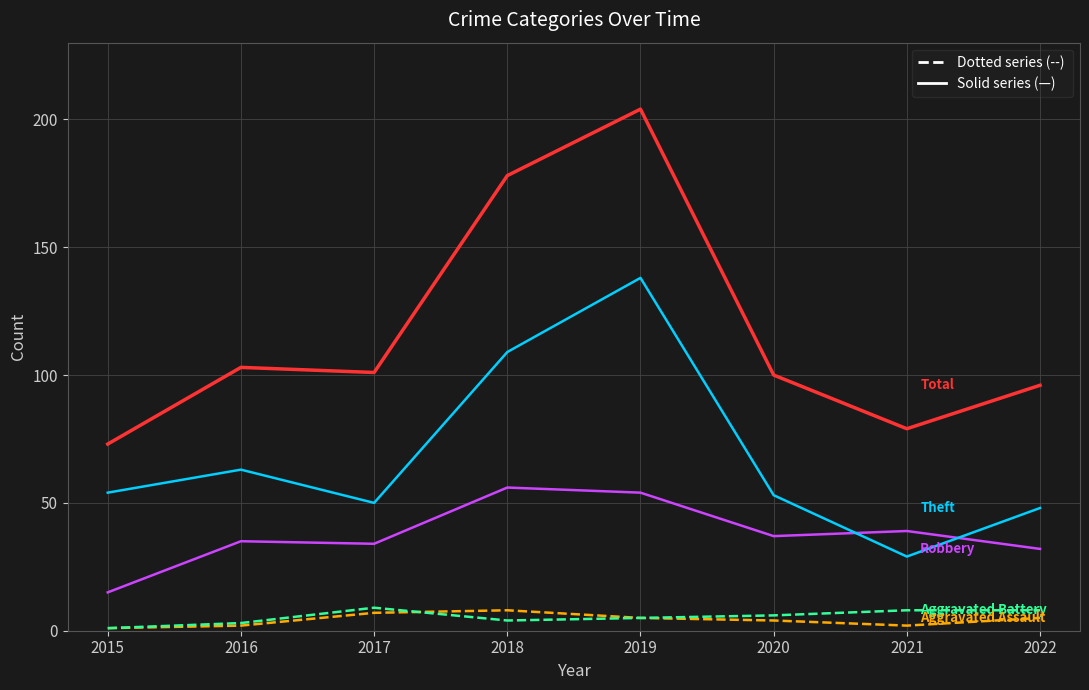

Reading right to left, what are all the values shown in this chart?

Aggravated Assault: 2022=5	2021=2	2020=4	2019=5	2018=8	2017=7	2016=2	2015=1
Aggravated Battery: 2022=8	2021=8	2020=6	2019=5	2018=4	2017=9	2016=3	2015=1
Robbery: 2022=32	2021=39	2020=37	2019=54	2018=56	2017=34	2016=35	2015=15
Theft: 2022=48	2021=29	2020=53	2019=138	2018=109	2017=50	2016=63	2015=54
Total: 2022=96	2021=79	2020=100	2019=204	2018=178	2017=101	2016=103	2015=73